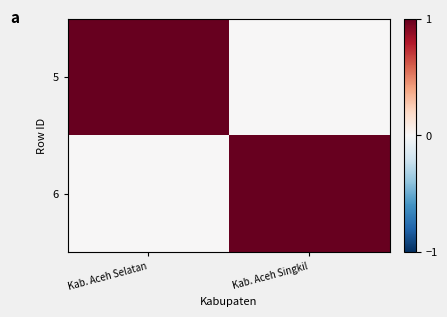

Reading left to right, what are all the values shown in this chart?

5: Kab. Aceh Selatan=1	Kab. Aceh Singkil=0
6: Kab. Aceh Selatan=0	Kab. Aceh Singkil=1